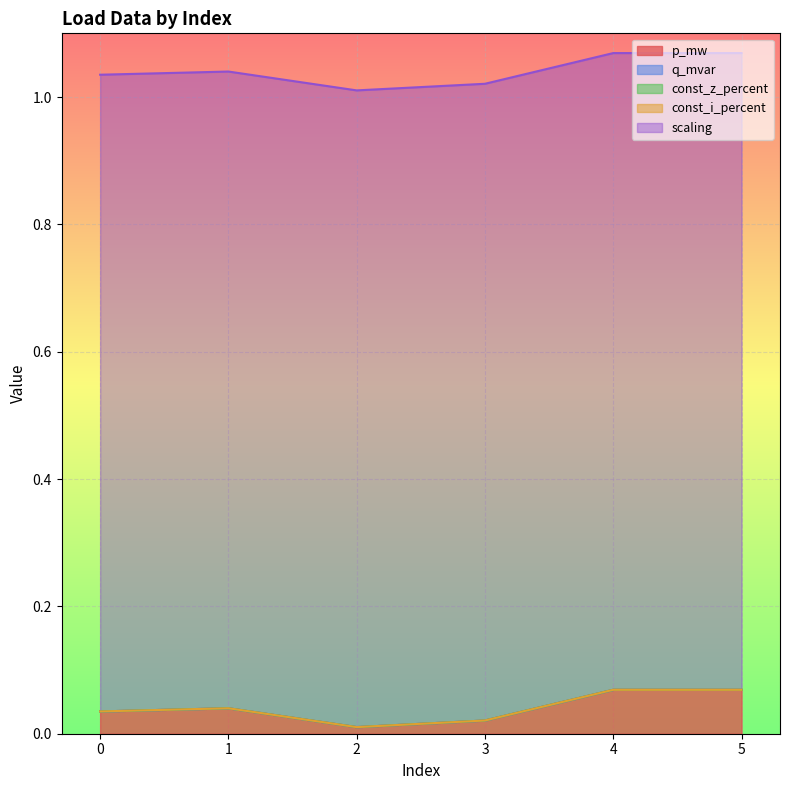

List the series in order of their peak value, lowest first.

q_mvar, const_z_percent, const_i_percent, p_mw, scaling